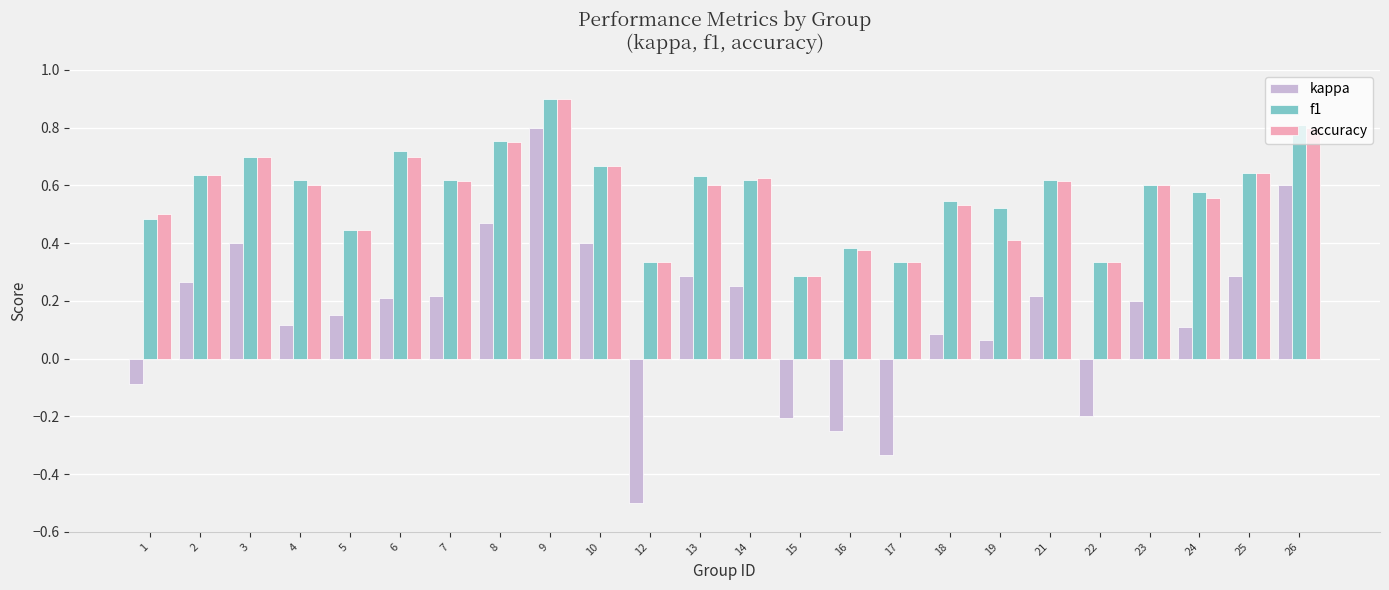

What is the sum of all accuracy values?

13.6